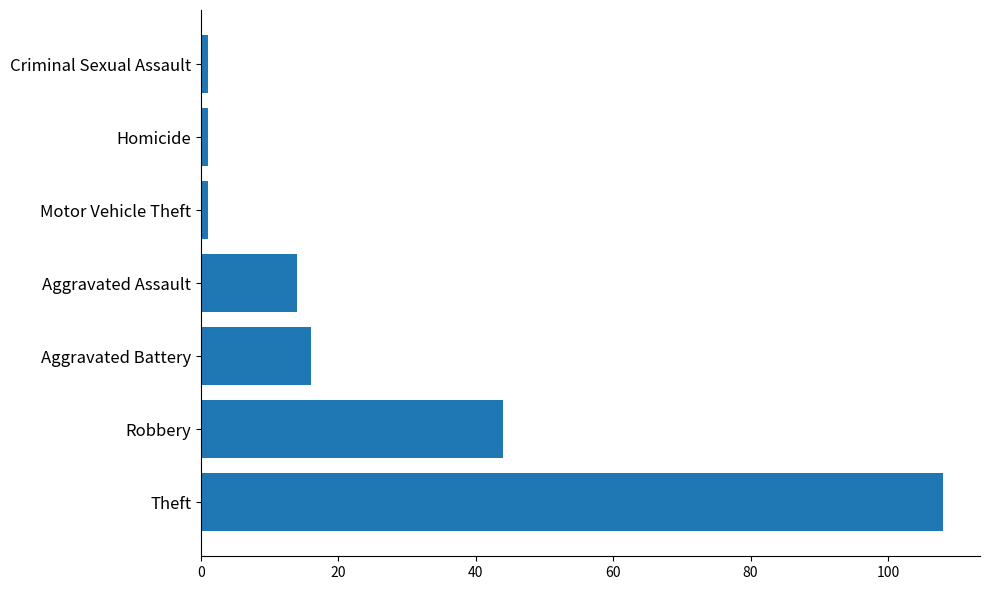

At which label is the value closest to 54?

Robbery